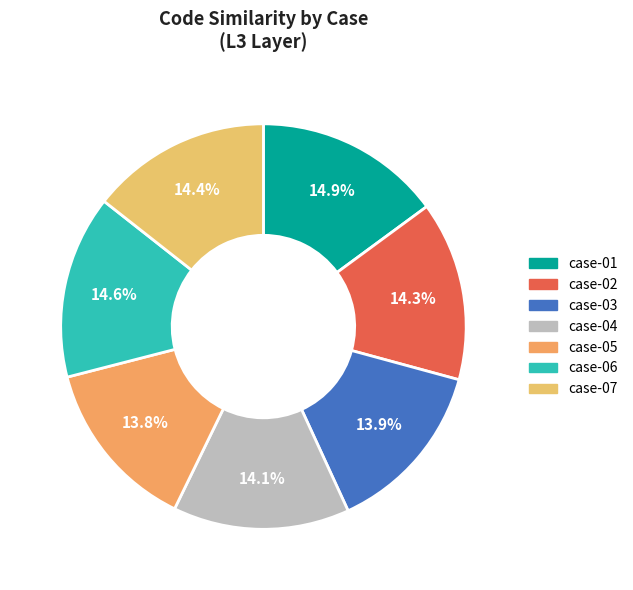

What percentage is the case-06 slice, to the nearest percent?

15%